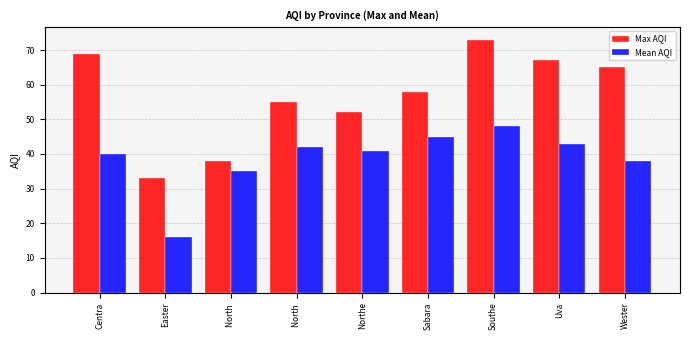

Which has a higher value, Easter or Sabara?

Sabara